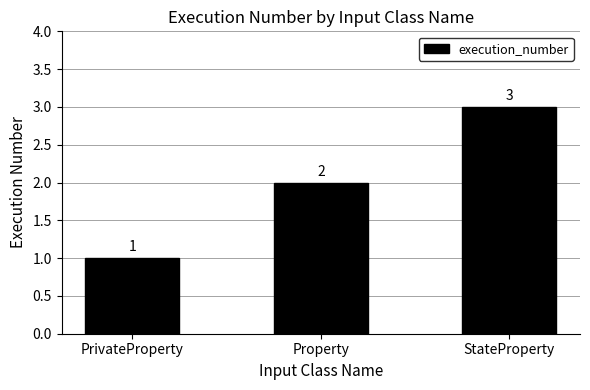

What is the label of the 3rd bar from the right?

PrivateProperty